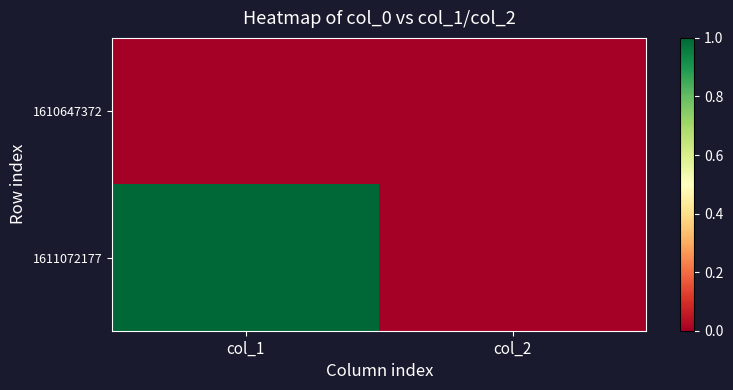

Reading left to right, list all the values displayed in this chart.

1610647372: col_1=0	col_2=0
1611072177: col_1=1	col_2=0